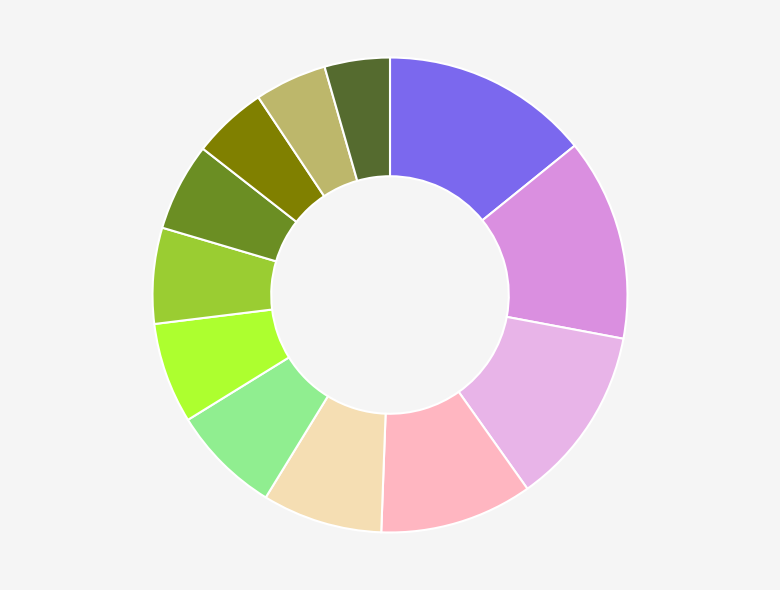

Does any single category account for the majority?

No